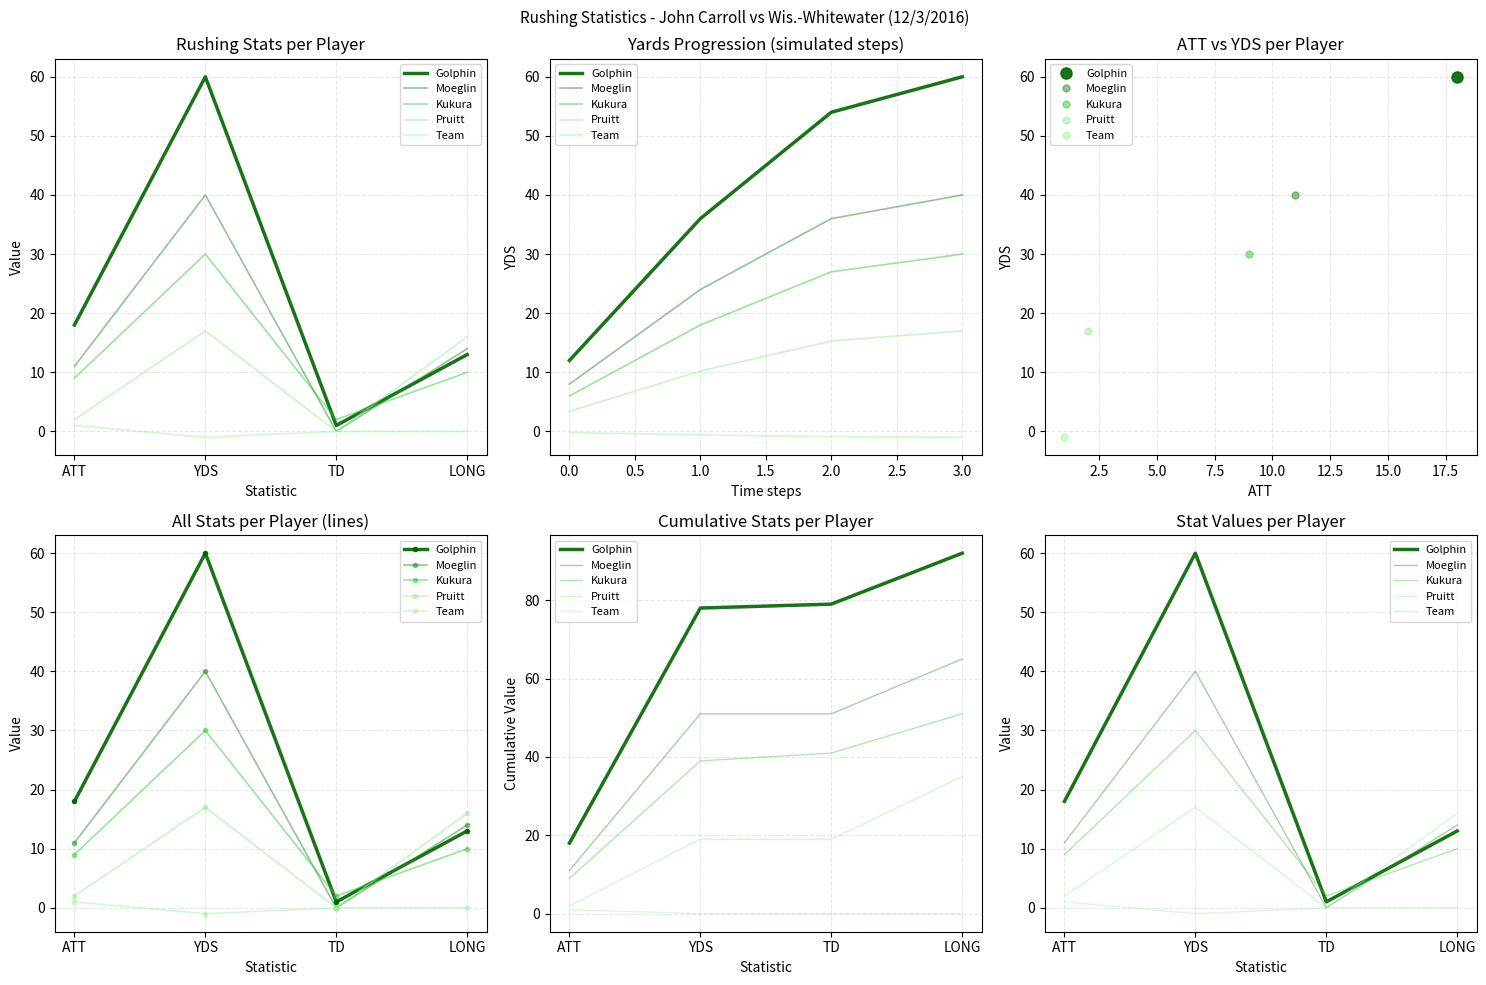

At which label does Pruitt reach its peak?

YDS